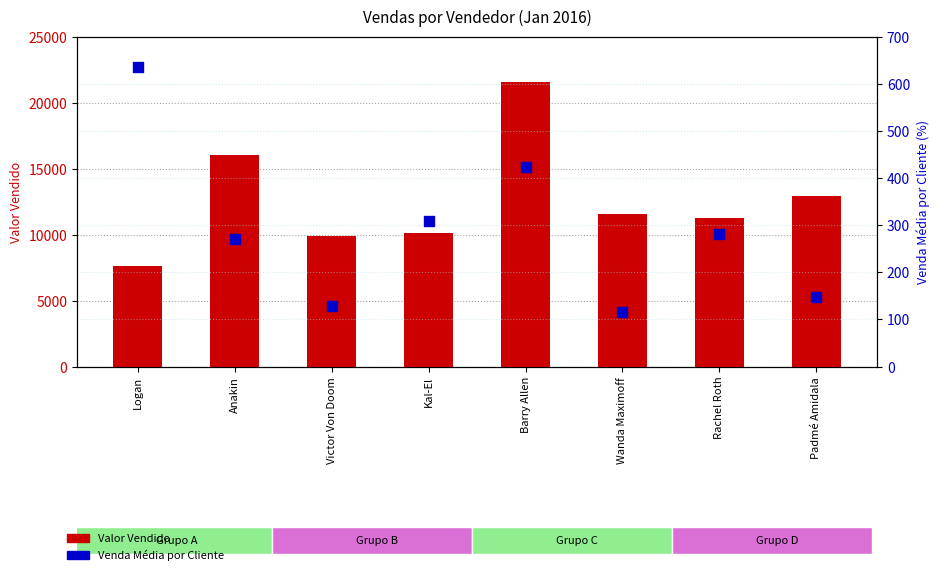

At which category is the sum across all series the highest?

Barry Allen